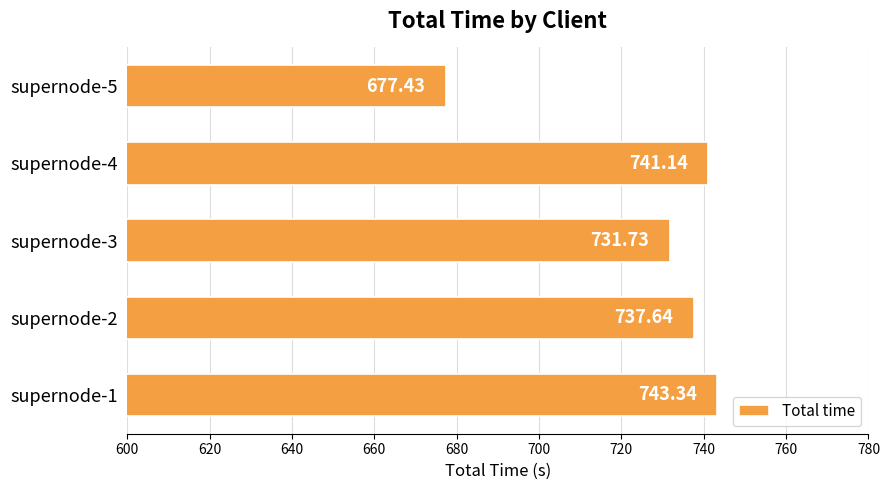

List the labels in order of value, smallest first.

supernode-5, supernode-3, supernode-2, supernode-4, supernode-1